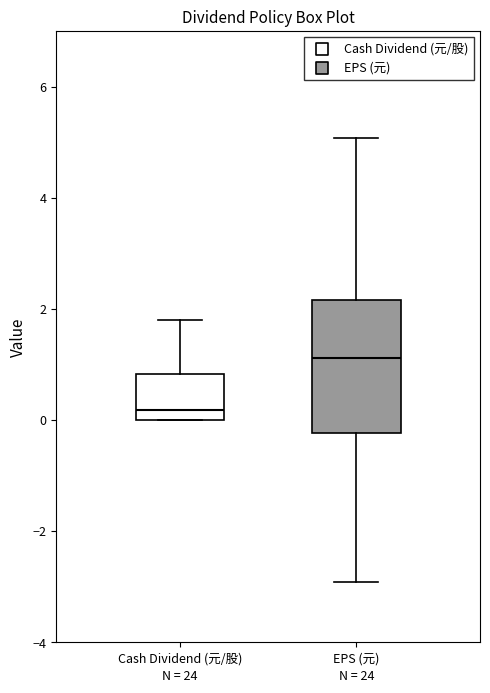

Reading left to right, transcribe this box plot: for each box, give where its median line is, the range the box spans, and where its two whiskers end, as read against the y-axis. The values are not printed on the chart, so give them approximately, as read against the axis.

Cash Dividend (元/股): median 0.2, box 0.0 to 0.8, whiskers 0.0 to 1.8
EPS (元): median 1.2, box -0.2 to 2.2, whiskers -3.0 to 5.0